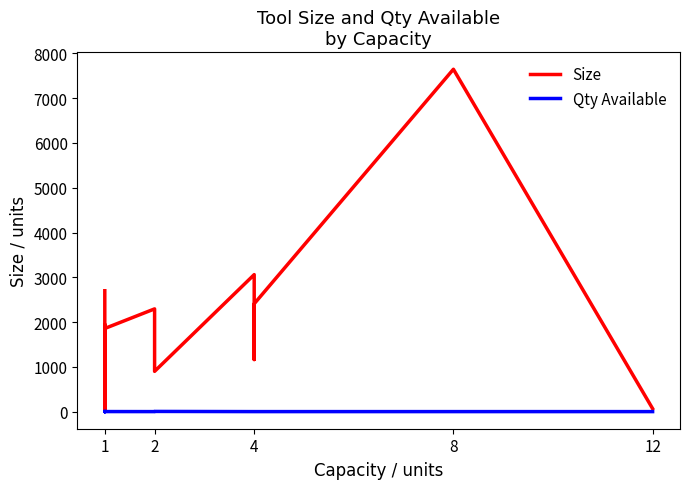

True or false: Size and Qty Available intersect in this chart.

False